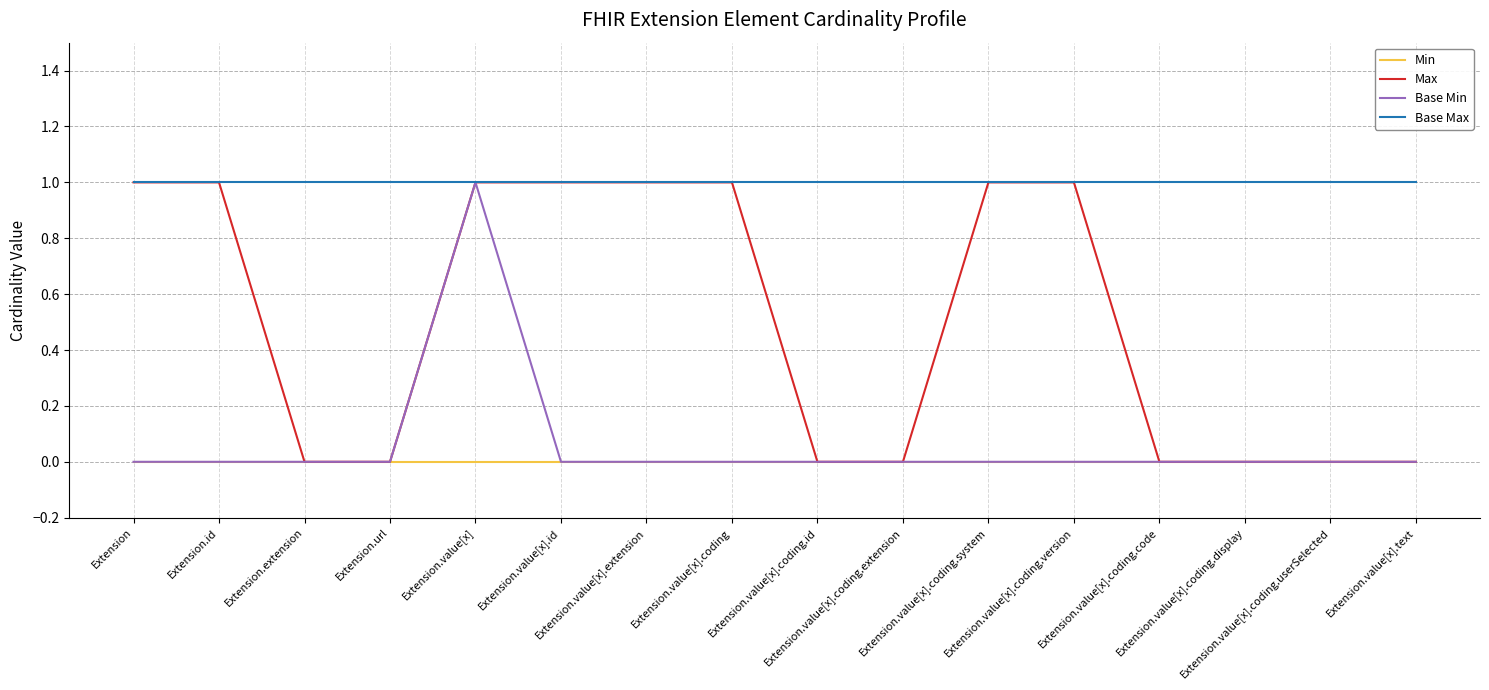

What are all the series names shown in the legend?

Min, Max, Base Min, Base Max